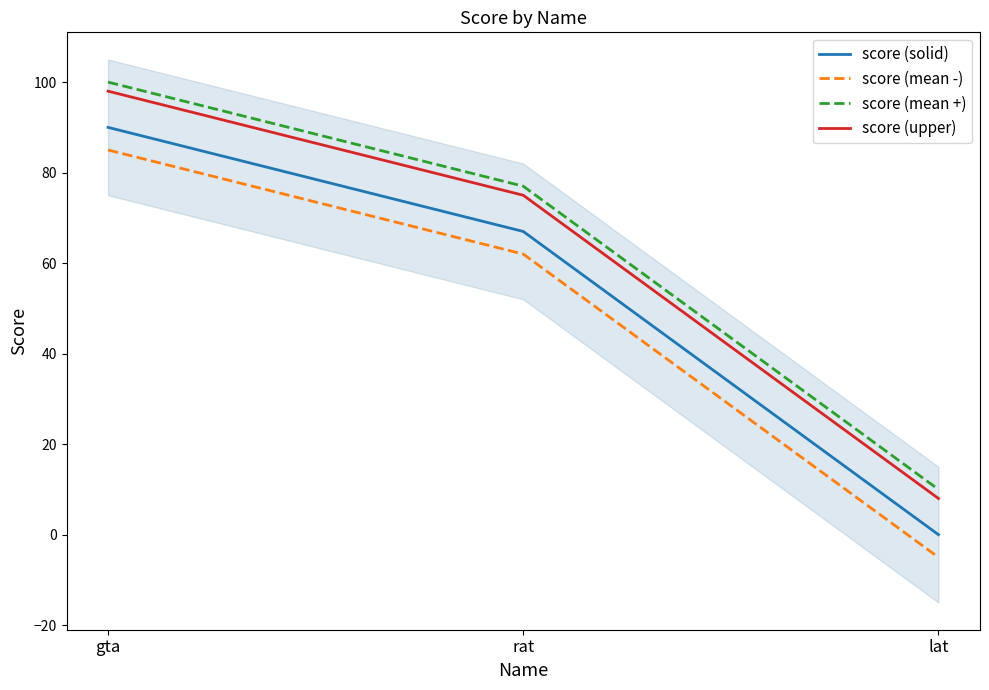

How many values in the score (solid) series are below 67?

1